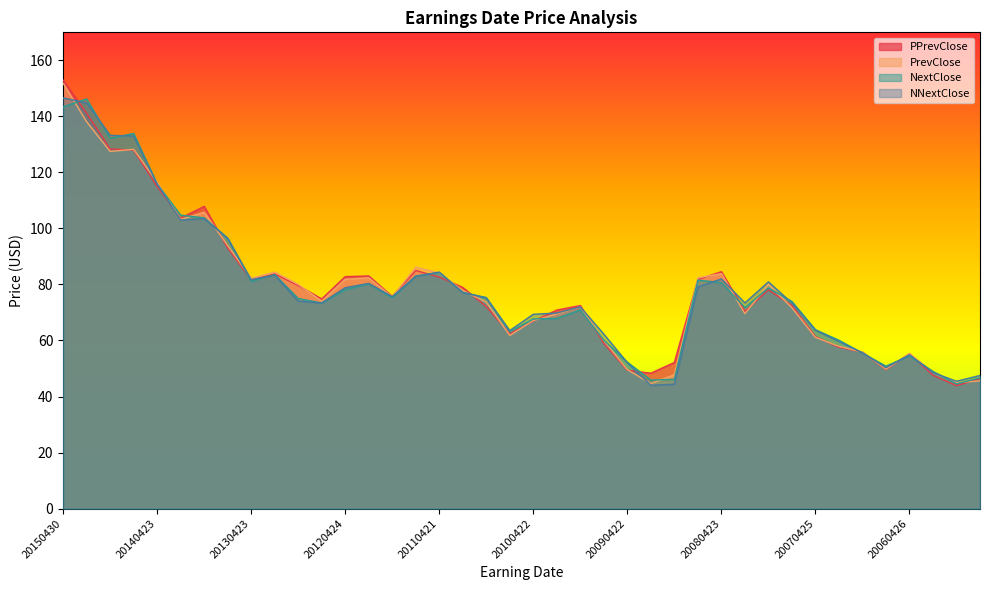

True or false: NextClose and NNextClose intersect in this chart.

True